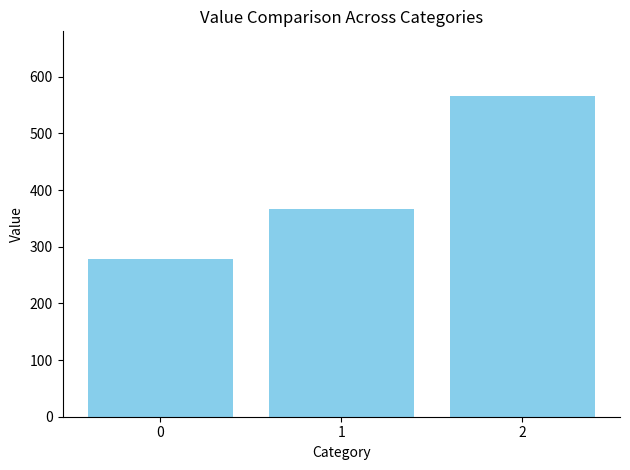

What is the ratio of the value at 1 to the value at 2?

0.6